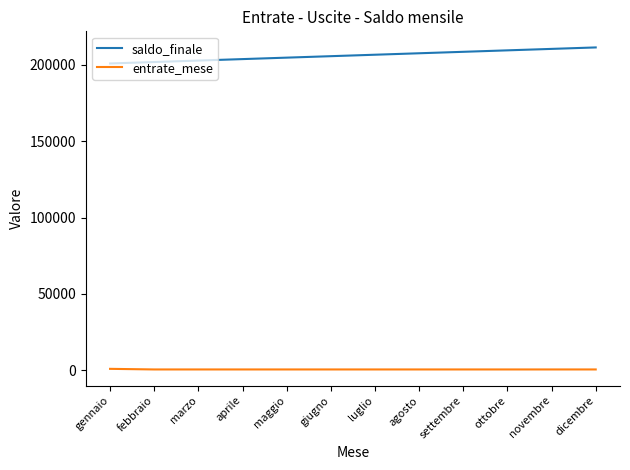

True or false: saldo_finale and entrate_mese cross at least once.

False